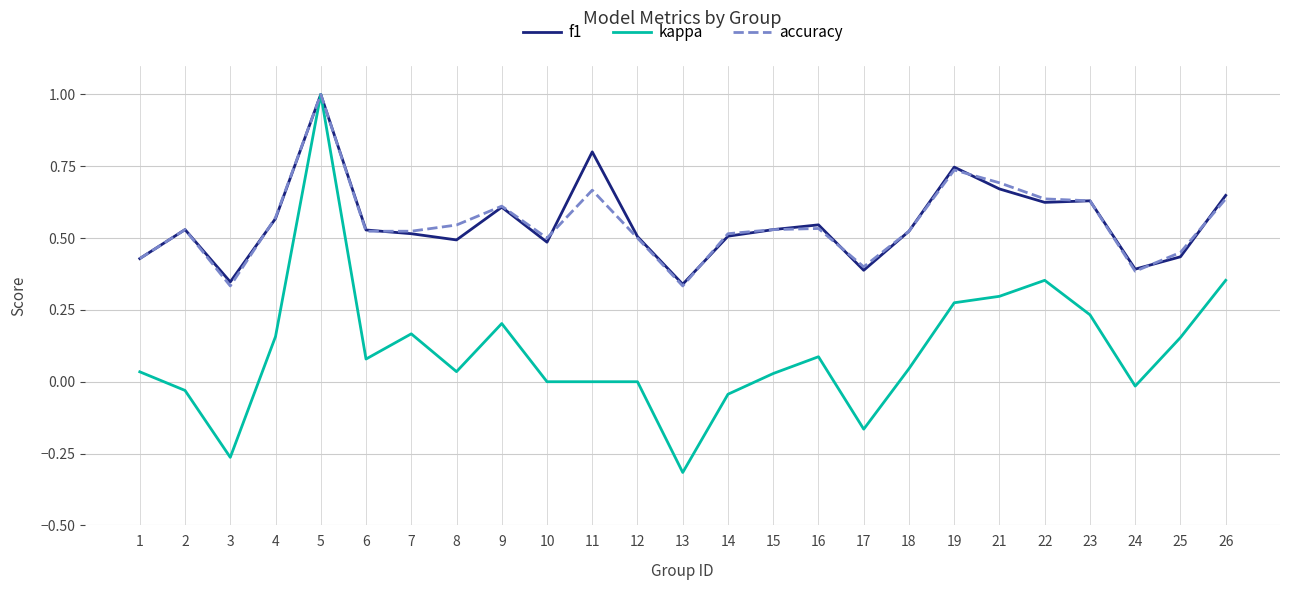

Where is the first local maximum for kappa?

5